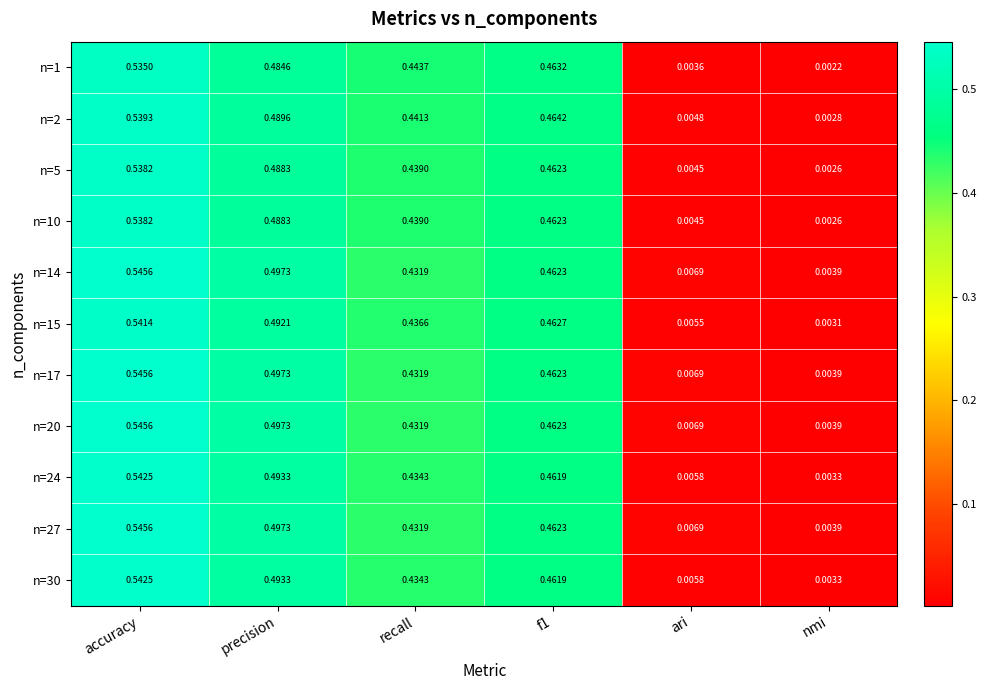

At how many categories does at least one series exceed 0?

6